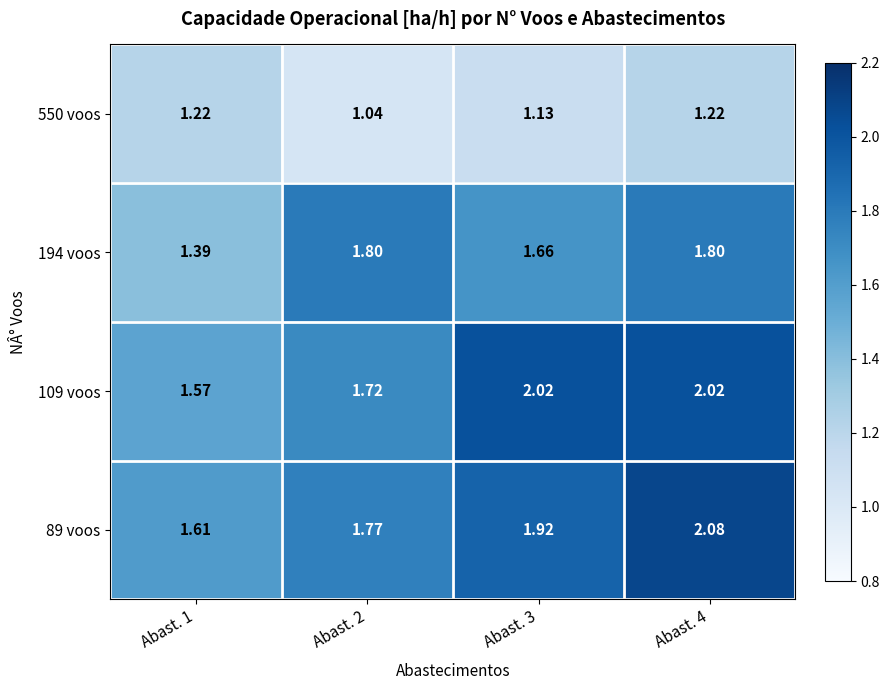

Is the value of 109 voos at Abast. 1 greater than the value of 89 voos at Abast. 1?

No